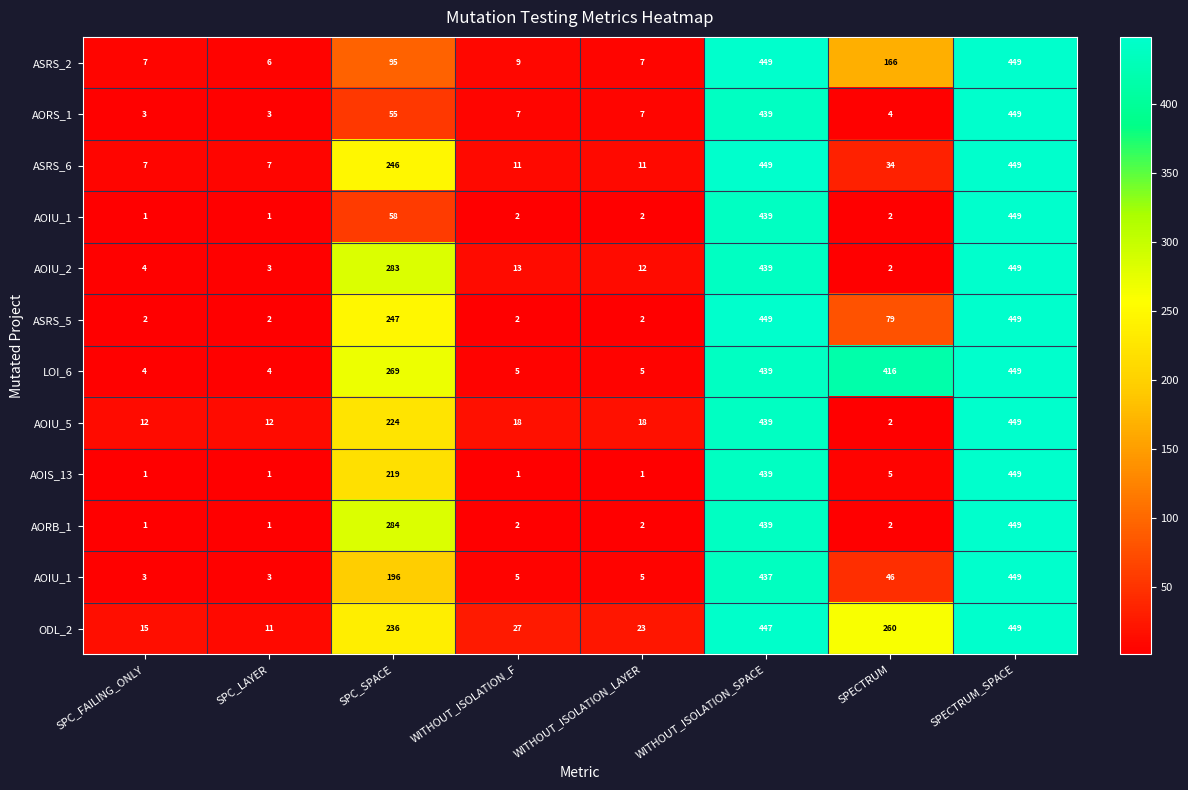

What is the spread (max minus min) of values at WITHOUT_ISOLATION_F?

26